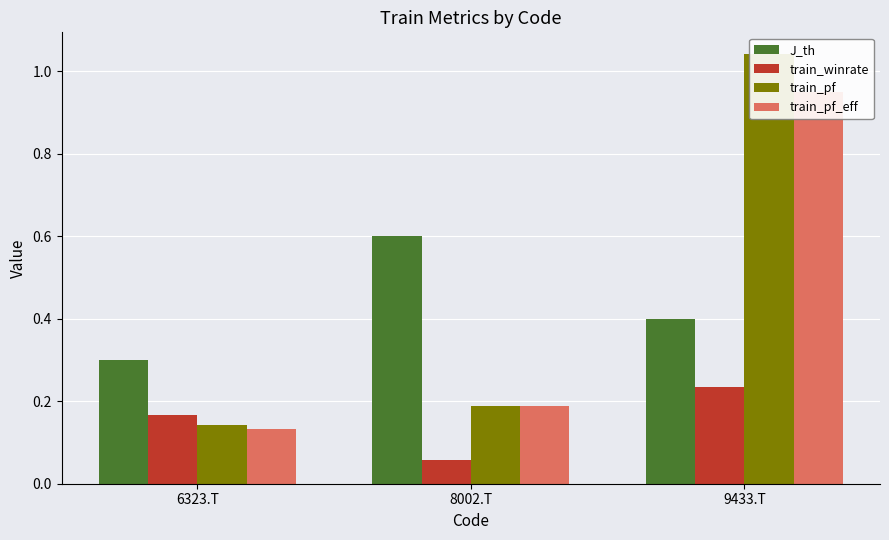

Which has a higher value, 8002.T or 6323.T?

8002.T